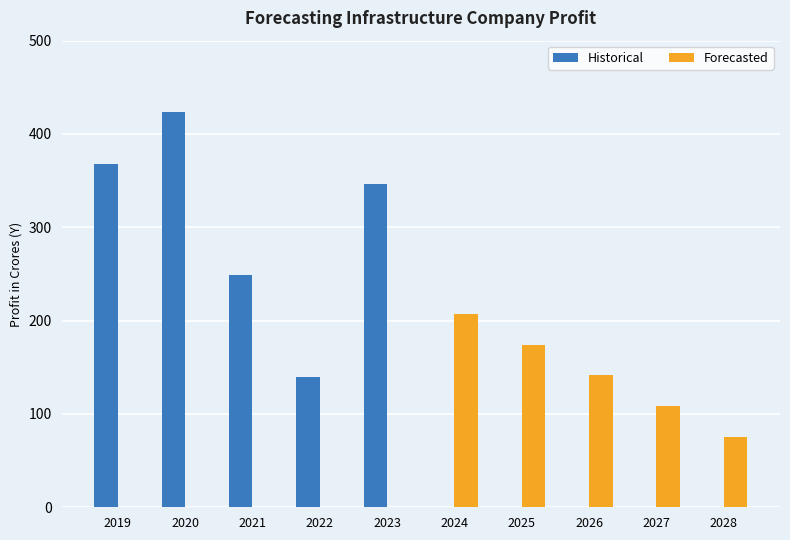

The value of Forecasted at 2020 is 101.2. True or false?

False